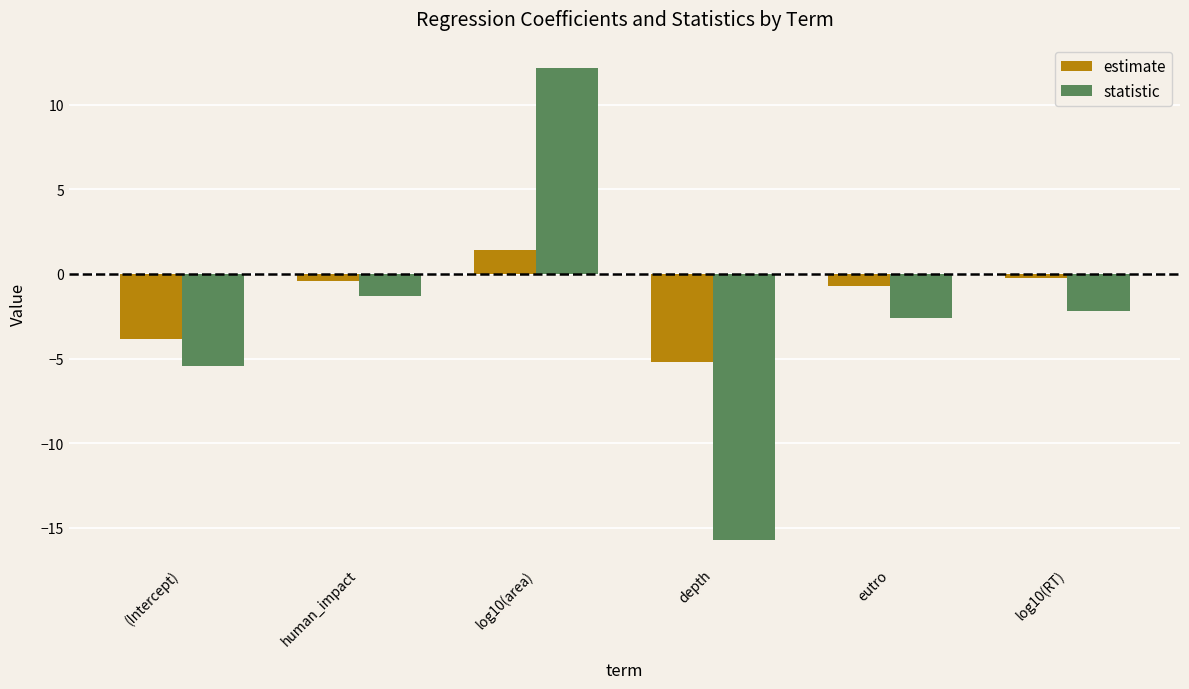

What is the label of the 5th bar from the left?

eutro